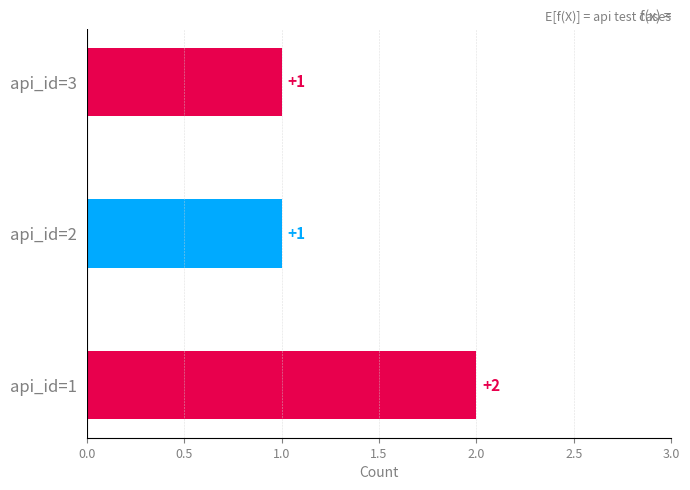

What is the smallest value displayed?

1